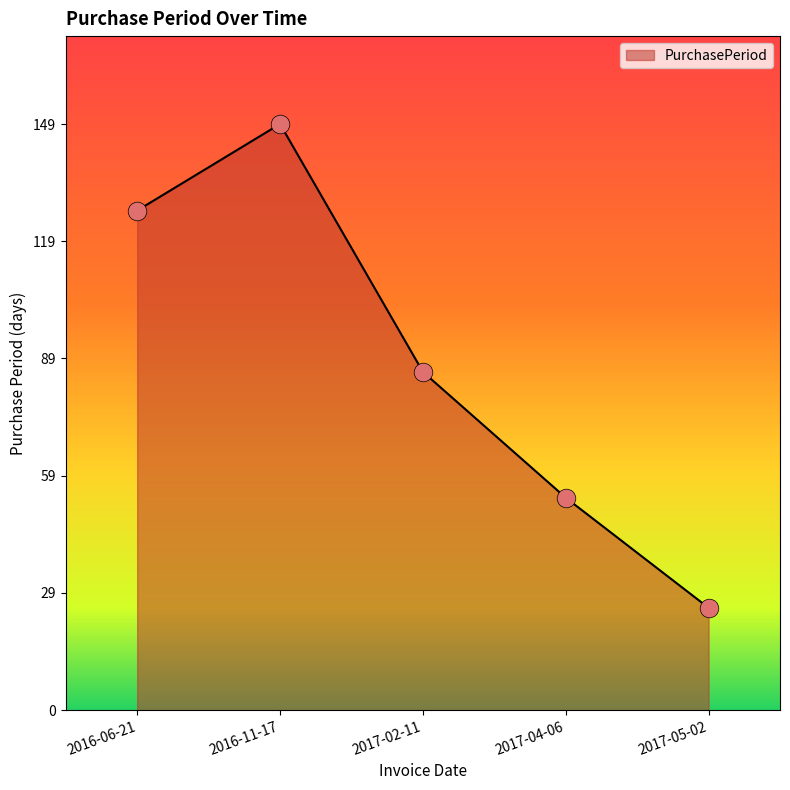

What is the change in value from 2016-11-17 to 2017-04-06?

-95